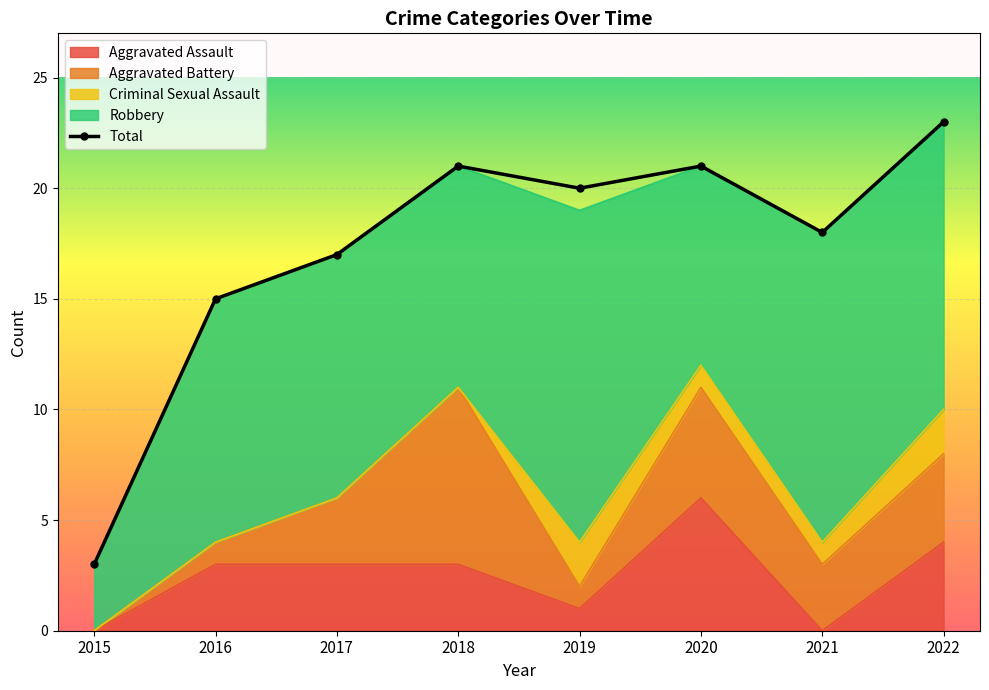

Where is the first local maximum?

2018